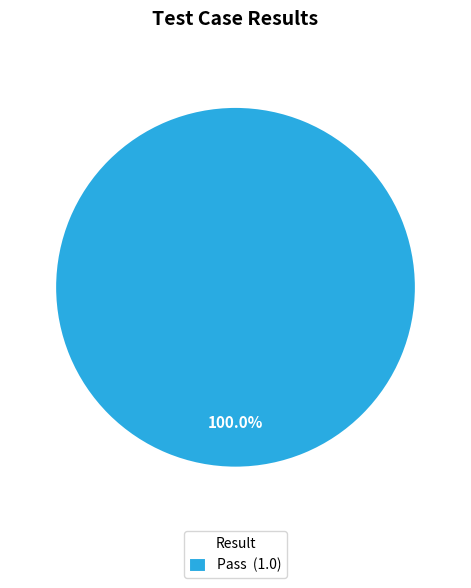

Rank the categories by value from highest to lowest.

Pass (1.0)